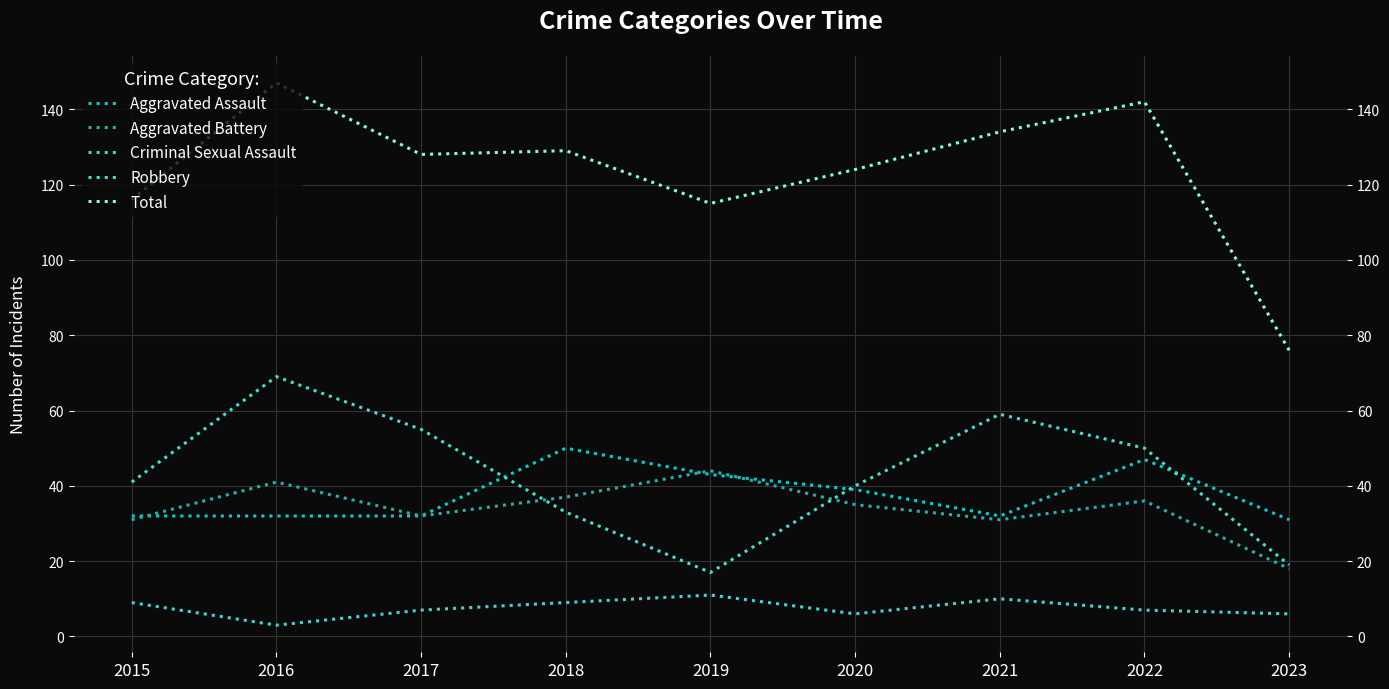

How many times do Robbery and Aggravated Assault cross each other?

3